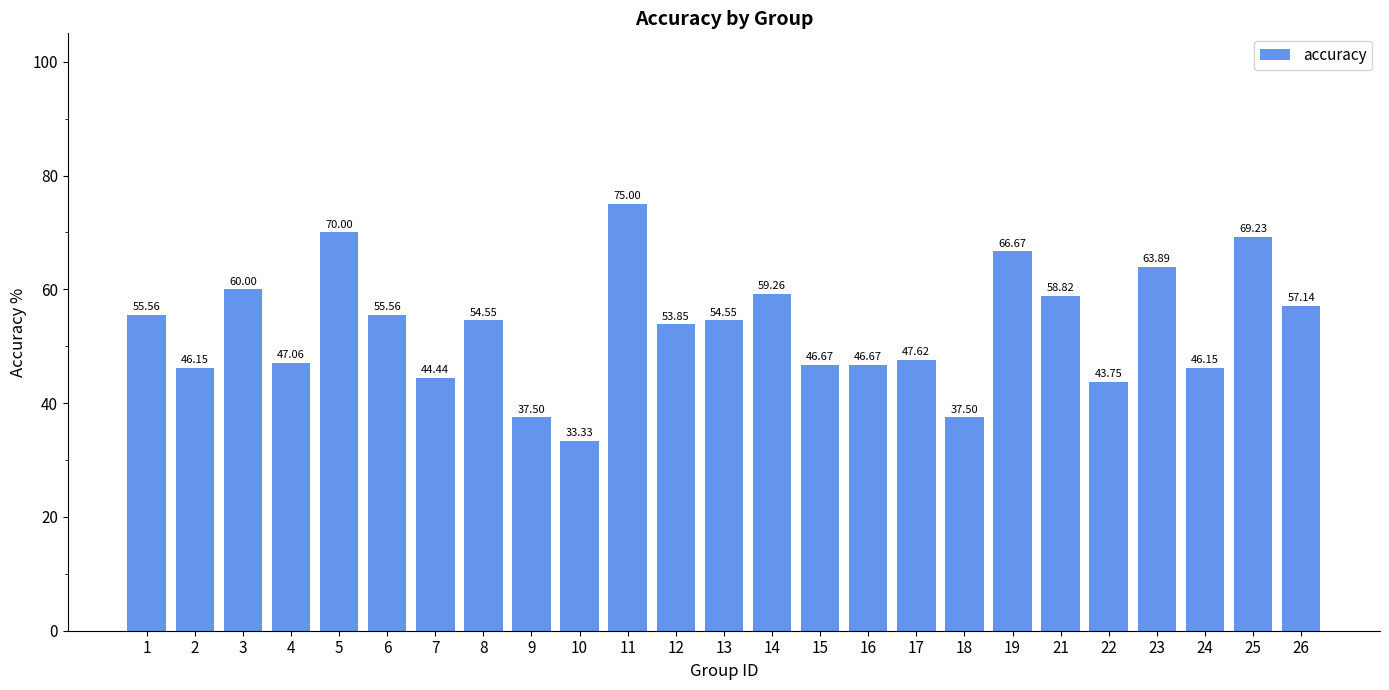

What is the average value?

53.2